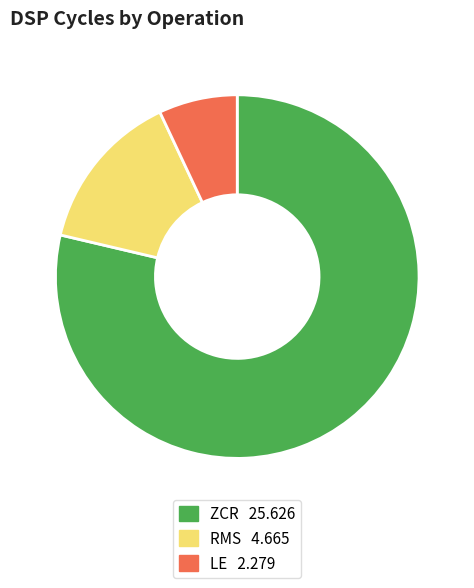

True or false: LE accounts for 13% of the total.

False